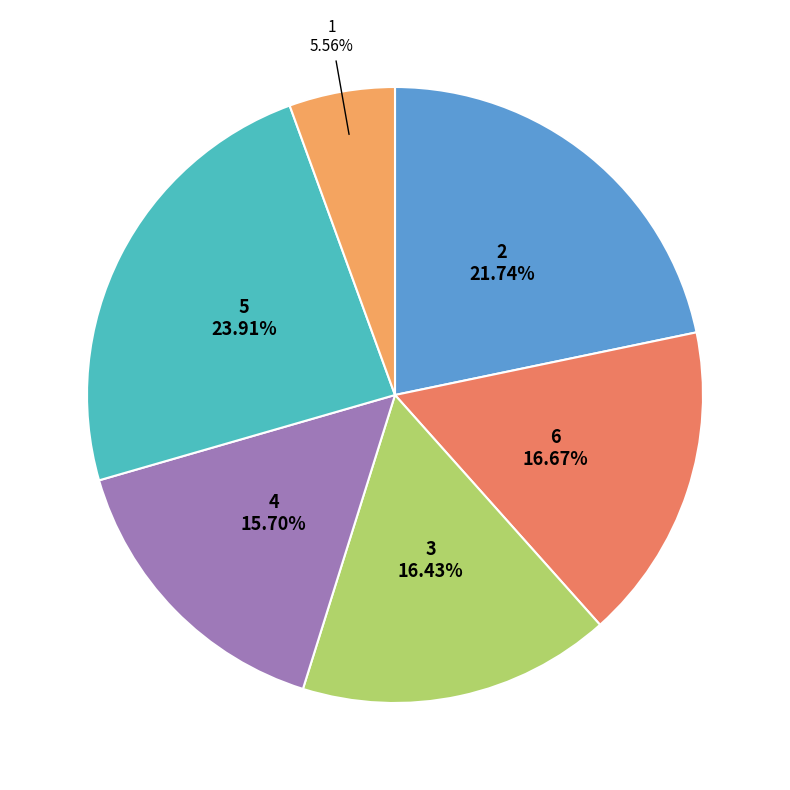

Is there a majority slice in this chart?

No